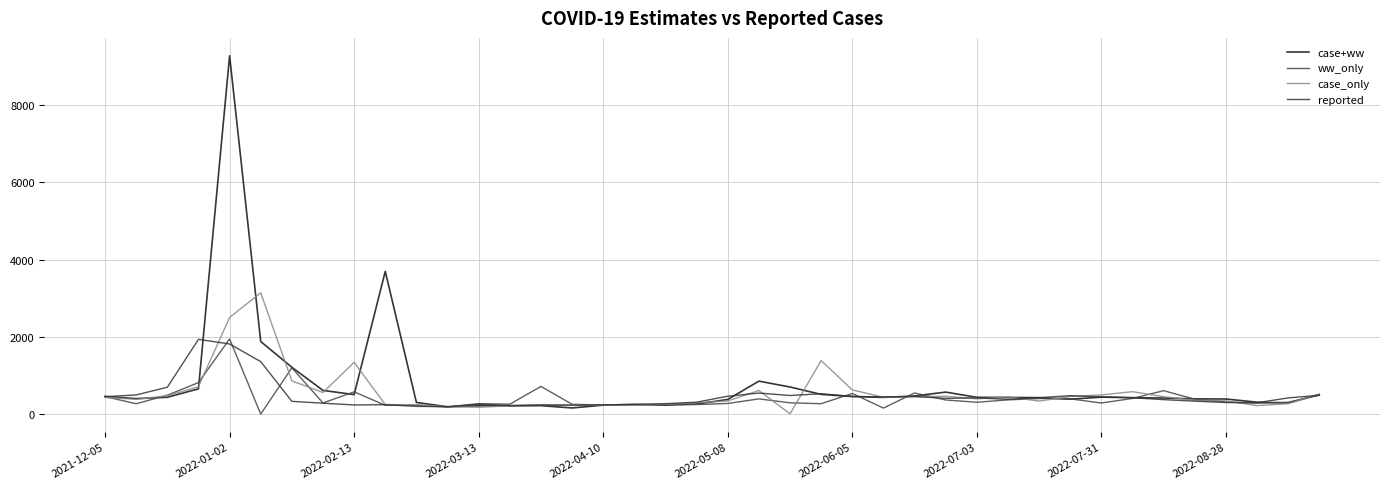

After their last crossing, which series has the higher values: ww_only or case+ww?

case+ww